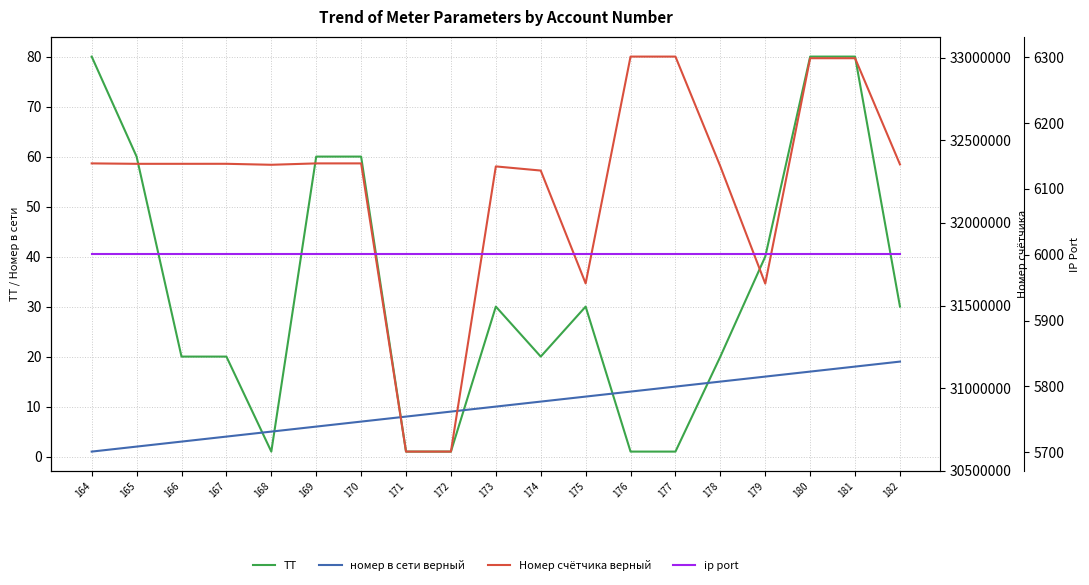

Rank the series at 172 from highest to lowest value.

Номер счётчика верный, ip port, номер в сети верный, ТТ